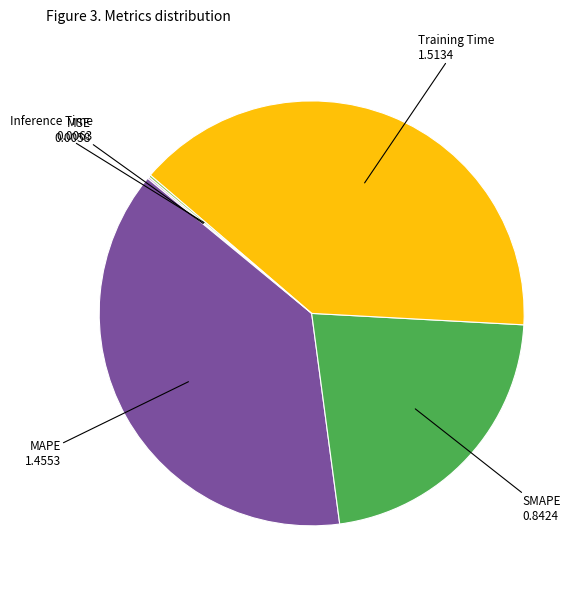

Does any single category account for the majority?

No